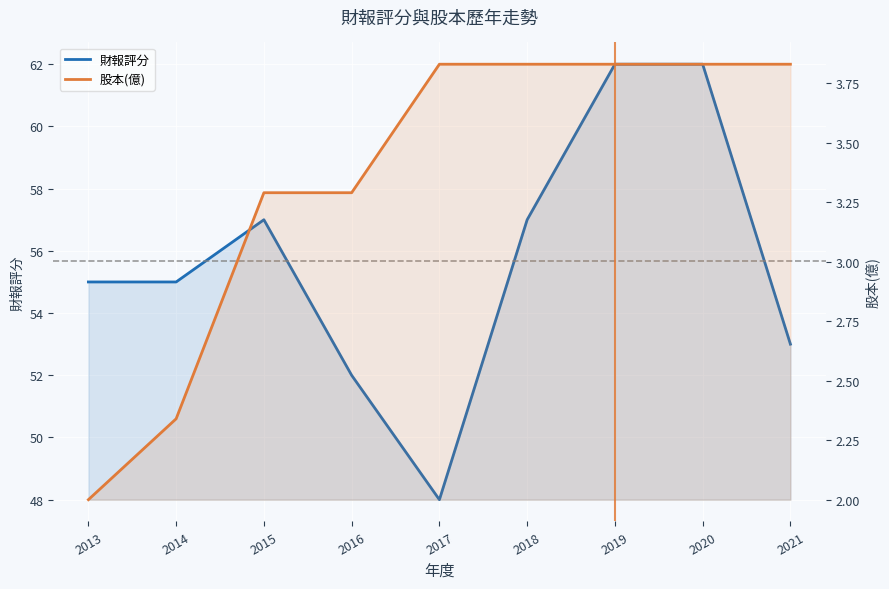

Which series has the largest range (max minus min)?

財報評分